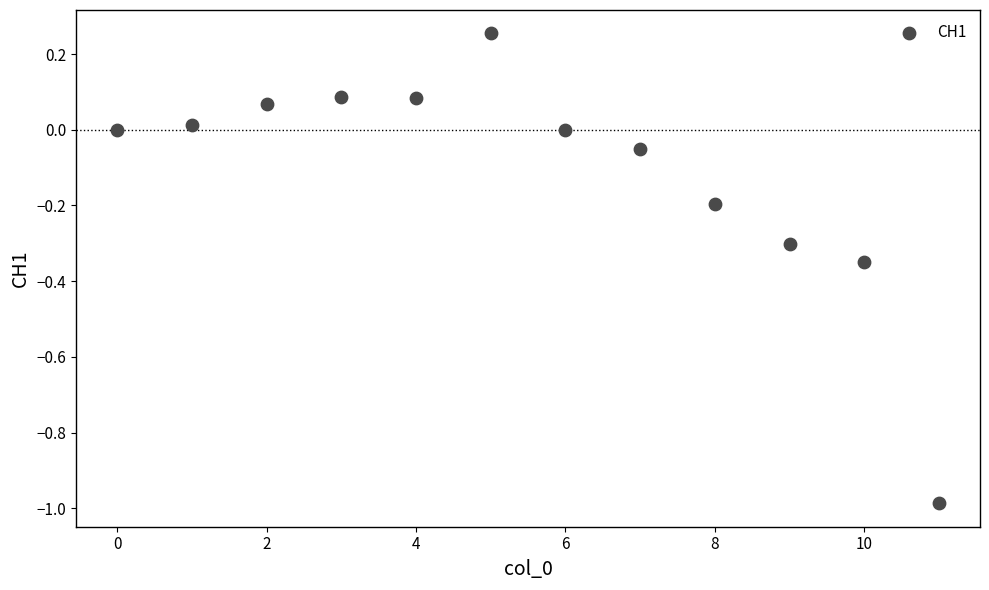

How many data points are displayed?

12